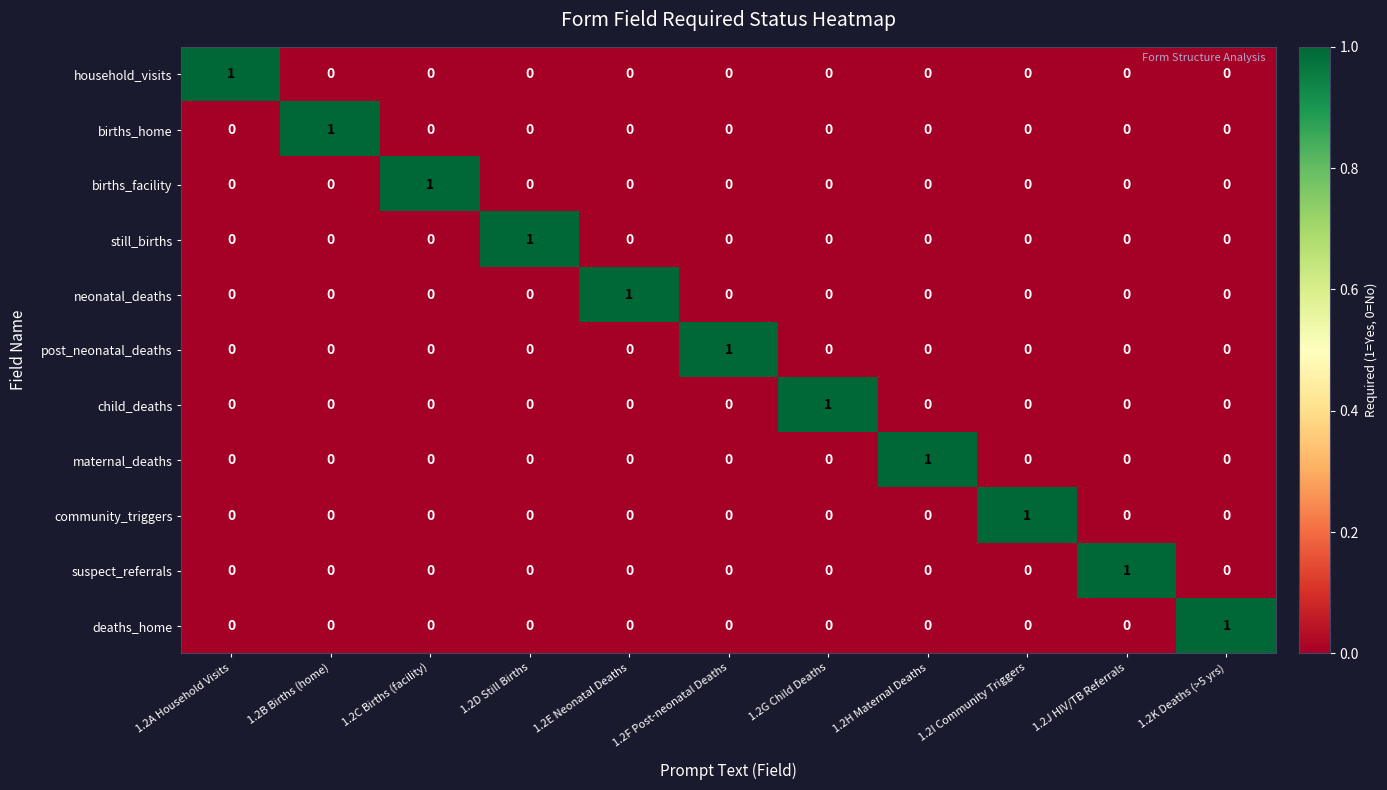

How many categories are shown in the chart?

11